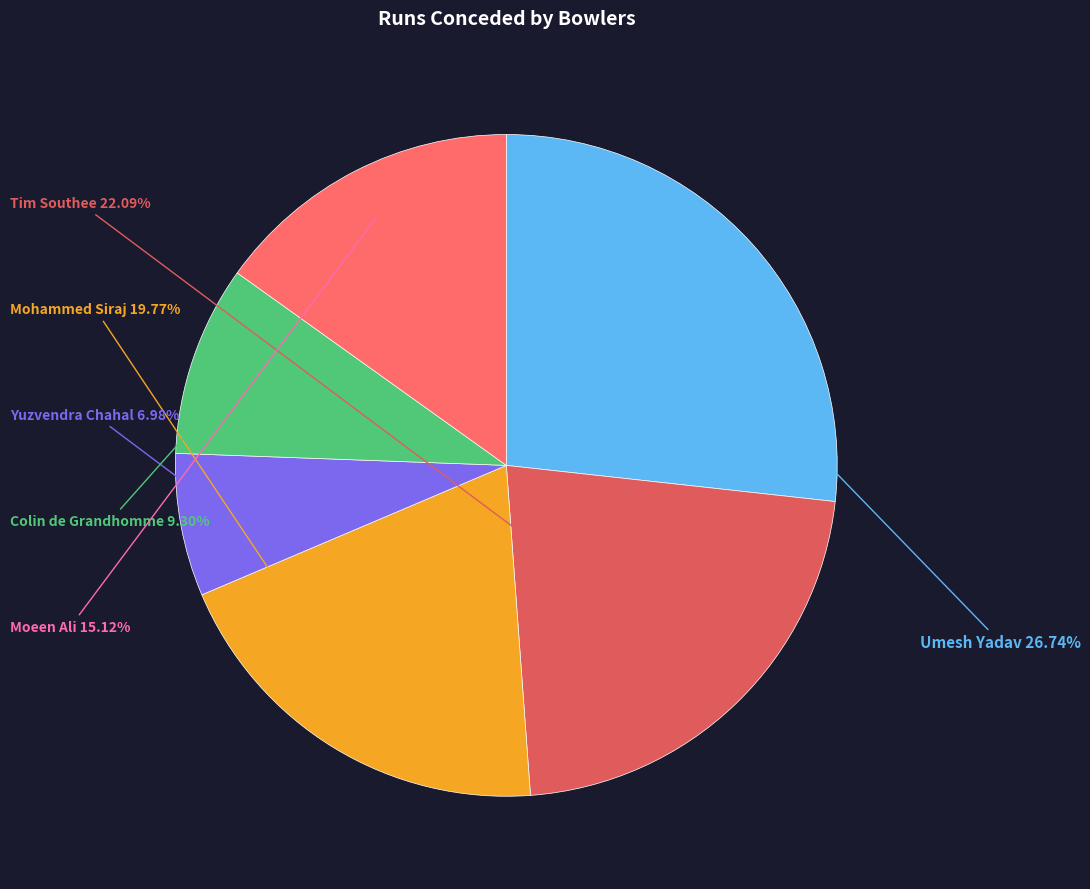

What is the largest slice in the pie chart?

Umesh Yadav